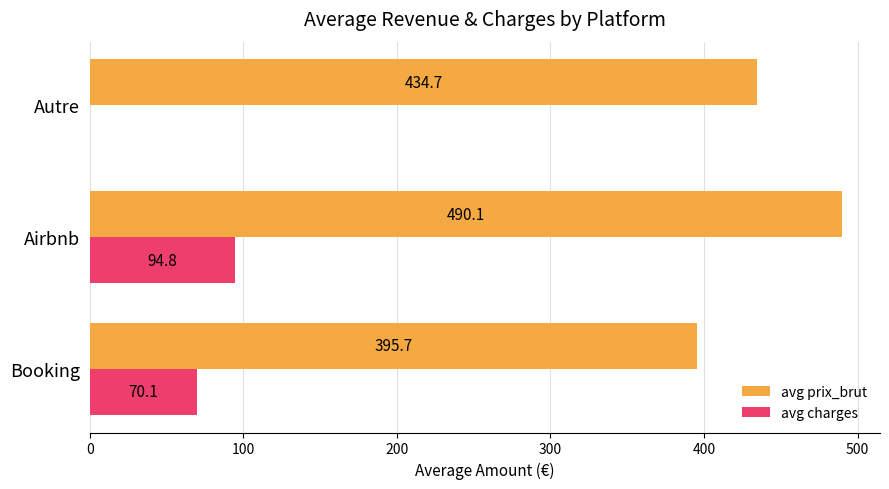

What value does the avg charges series have at Airbnb?

94.8